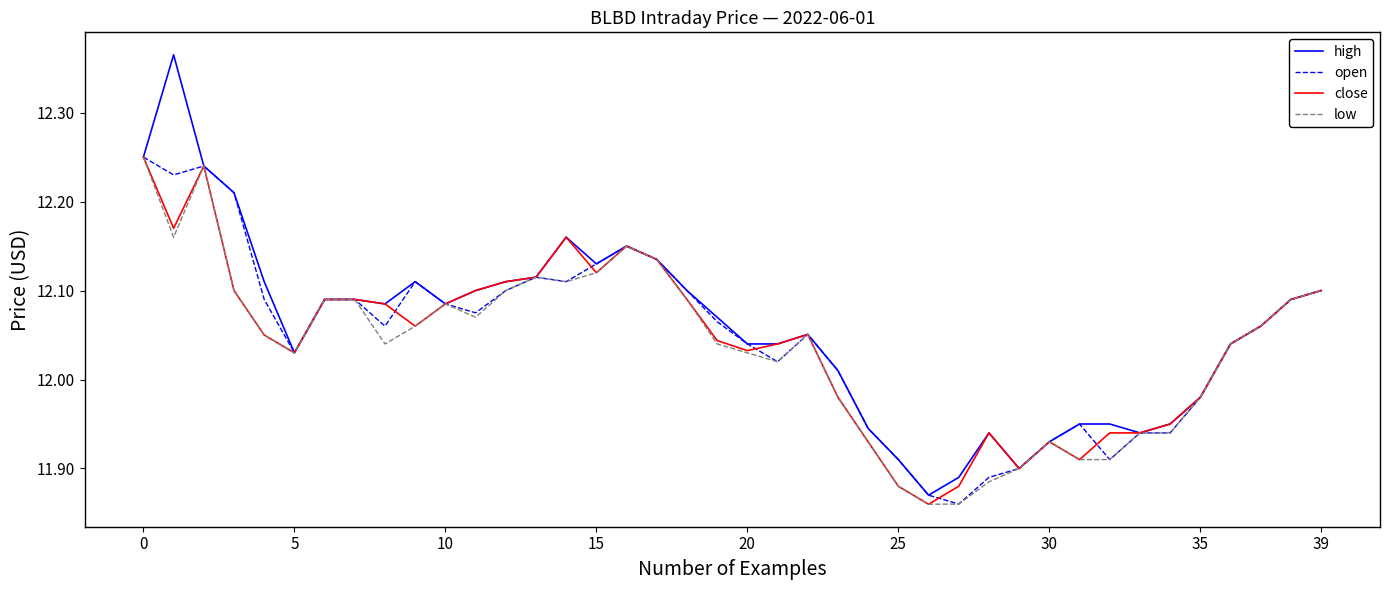

Which series has the largest range (max minus min)?

high